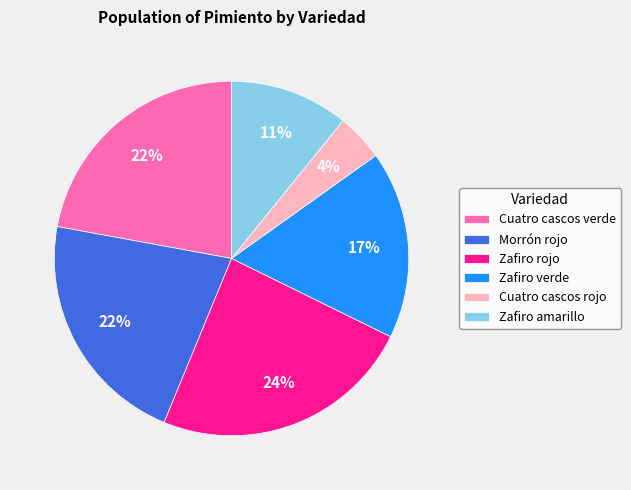

Approximately how many times larger is the value at Cuatro cascos verde compared to Zafiro rojo?

0.9